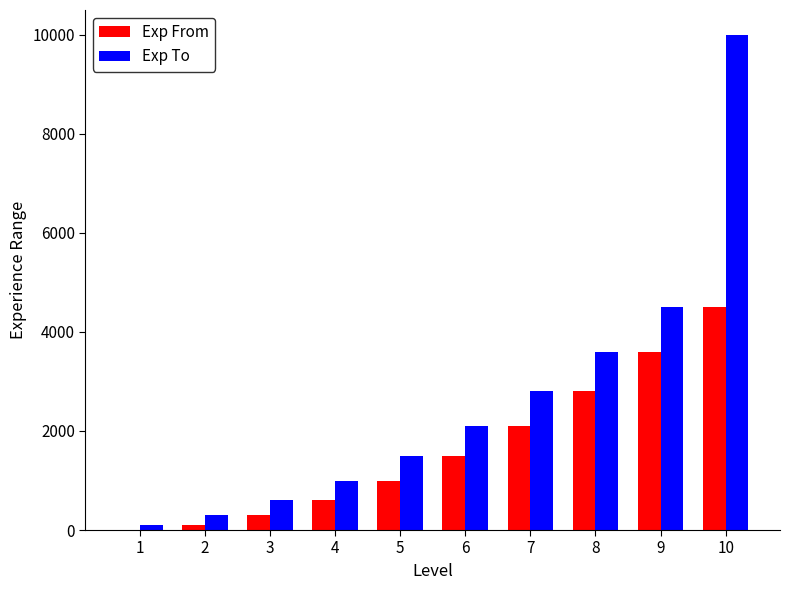

How many groups of bars are there?

10